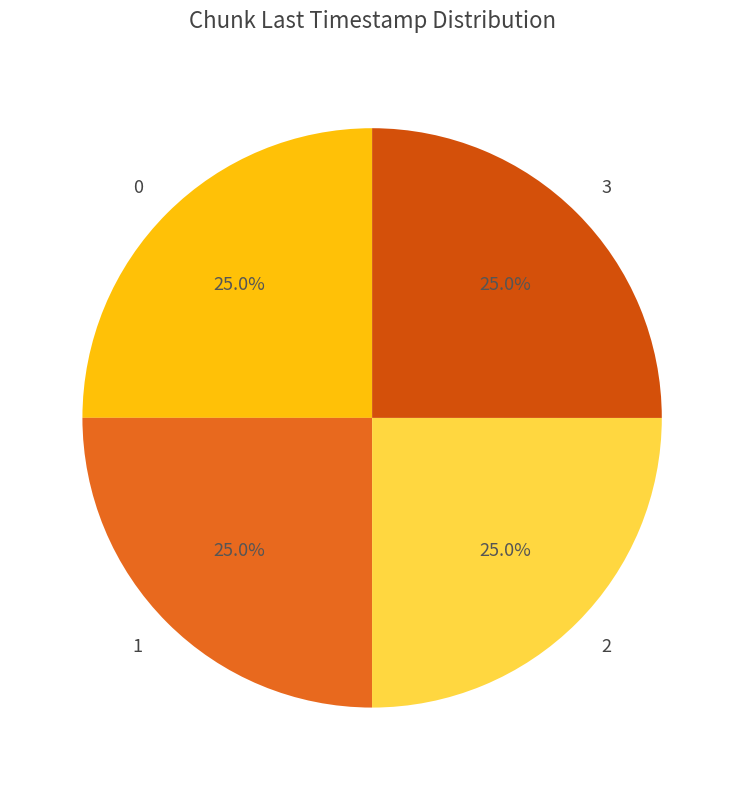

The 1 slice represents 18% of the pie. True or false?

False